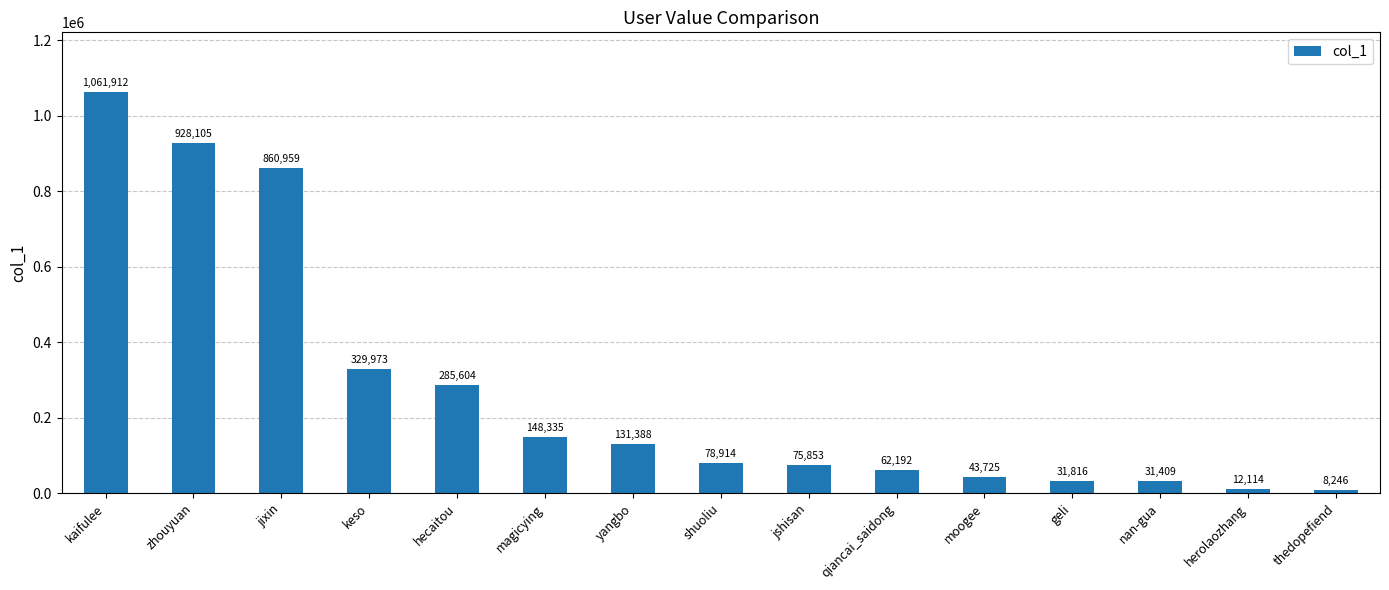

What is the label of the 10th bar from the right?

magicying